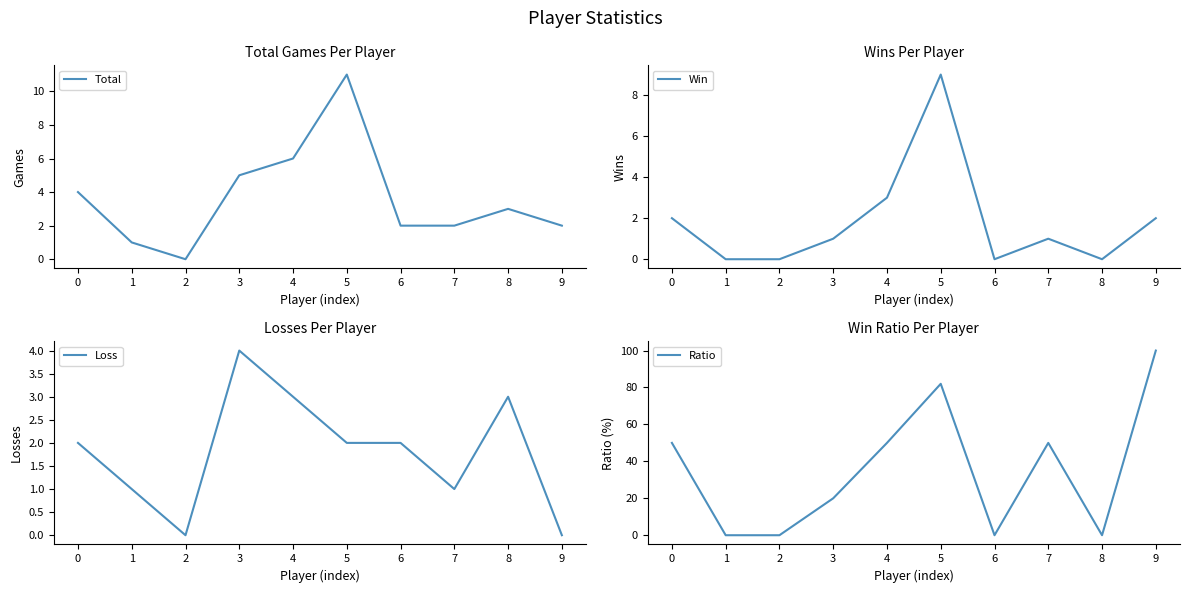

What is the sum of all Total values?

36